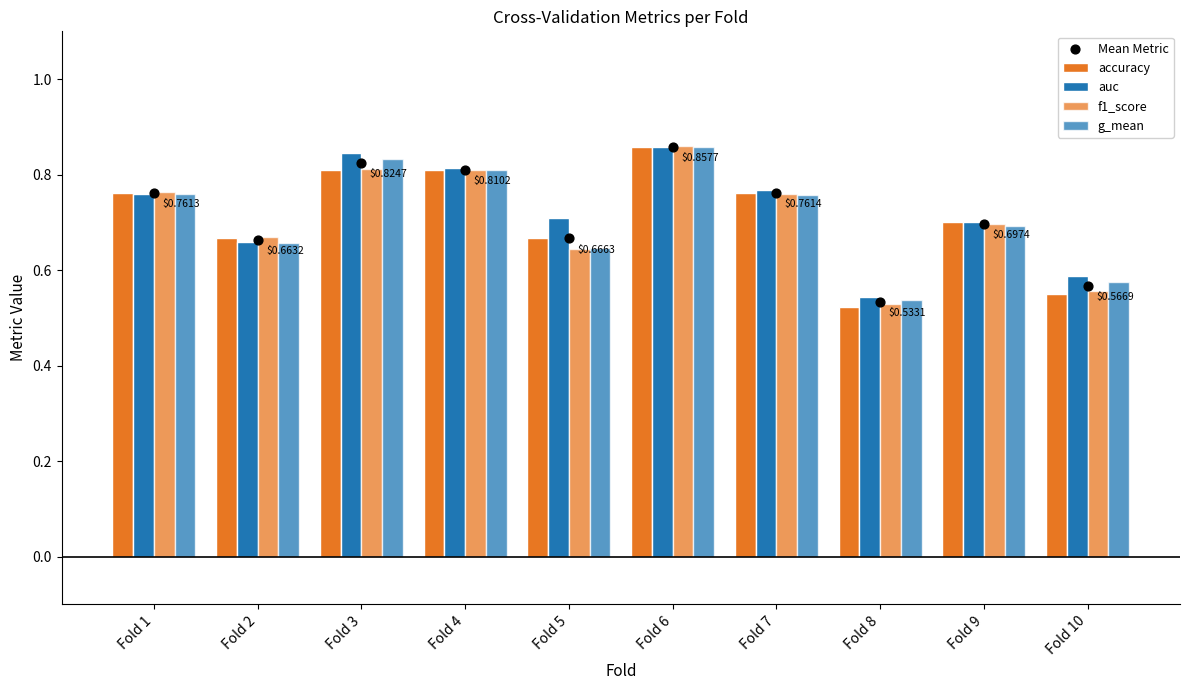

At which category is the sum across all series the highest?

Fold 6